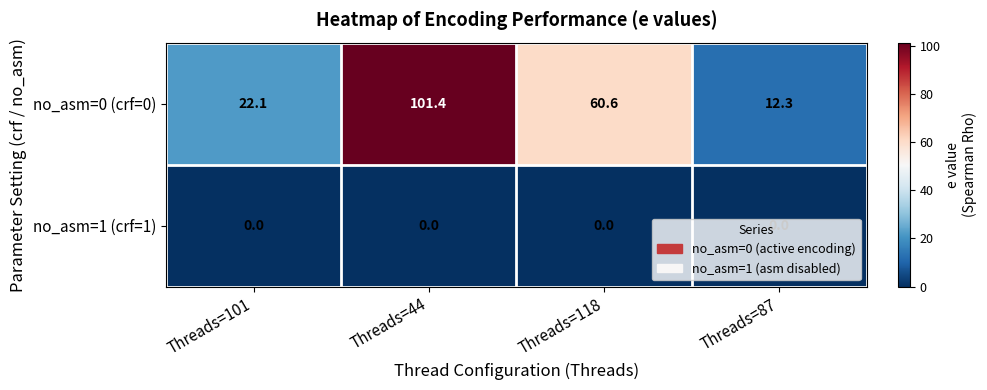

At Threads=118, list the series in order from smallest to largest.

no_asm=1 (crf=1), no_asm=0 (crf=0)